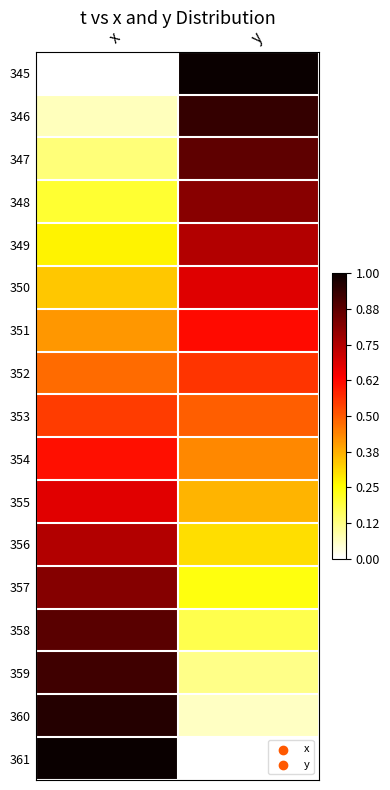

At how many categories does at least one series exceed 0?

2